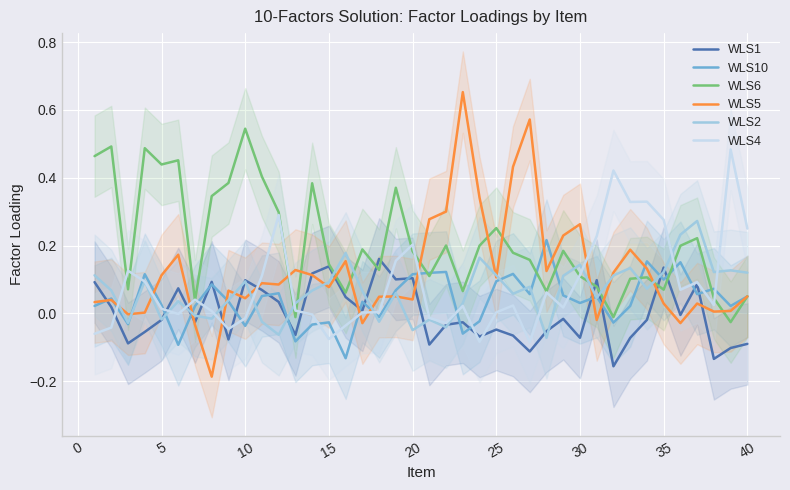

The value of WLS2 at 10 is 0.2. True or false?

False